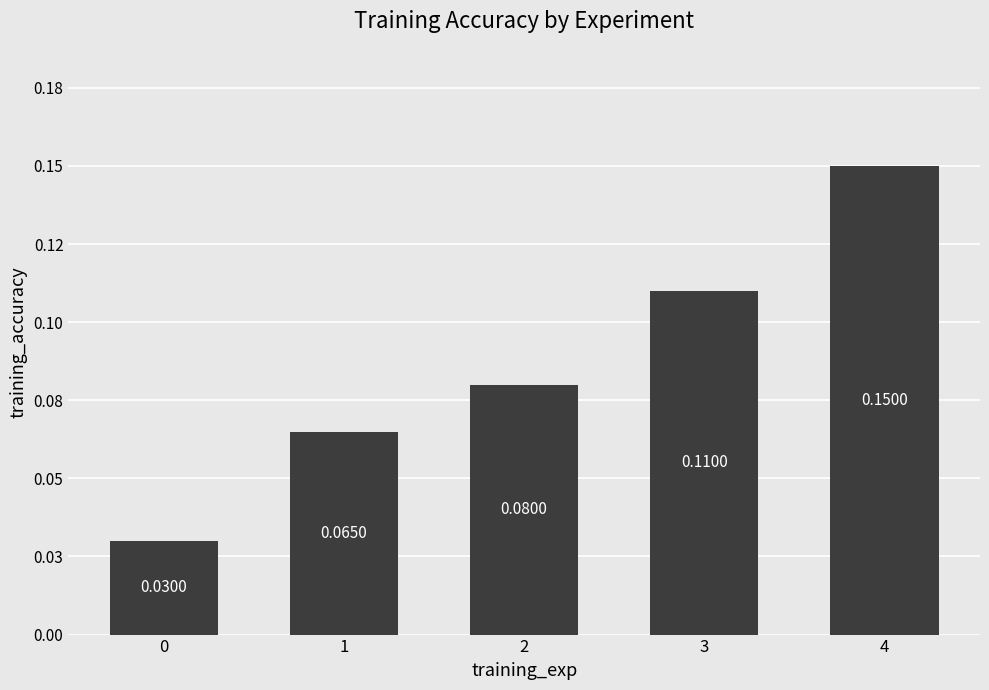

Count the values in the range 0 to 1.

5